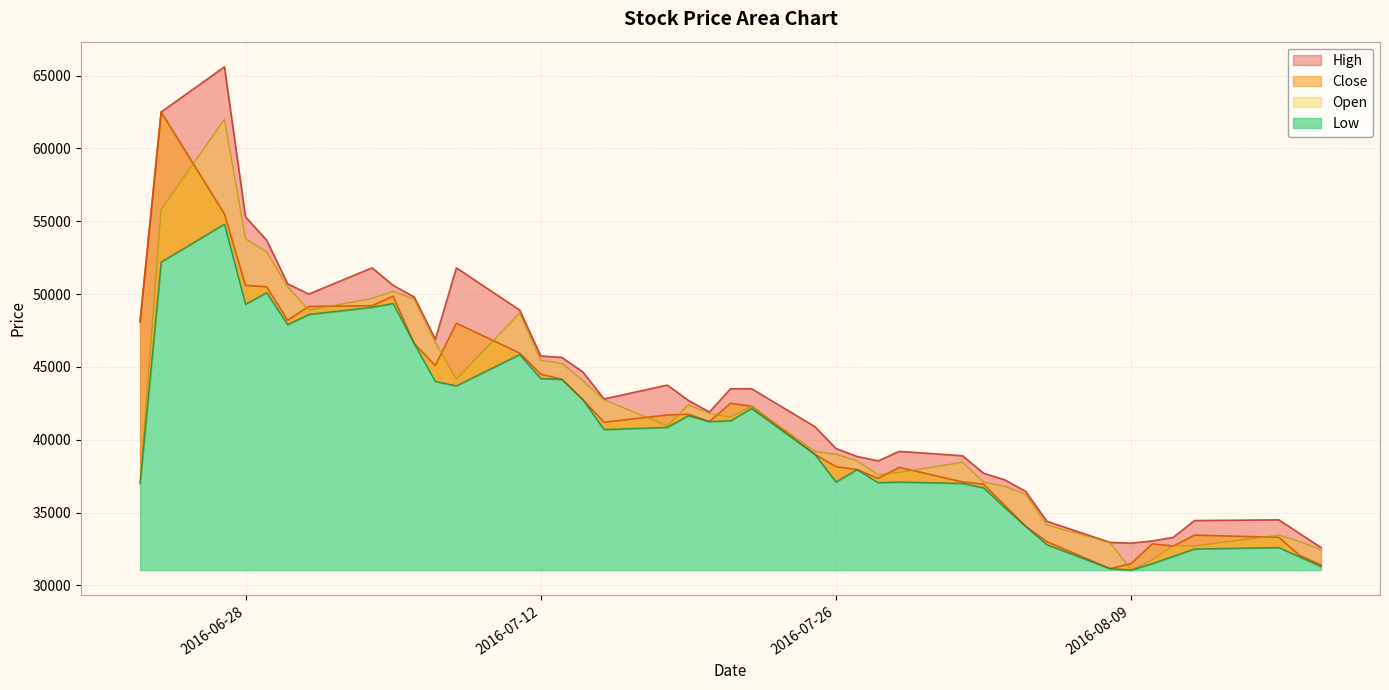

Reading left to right, transcribe all the data shown in this chart.

High: 48100	62500	65600	55300	53700	50700	50000	51800	50600	49800	46900	51800	48900	45750	45650	44650	42800	43750	42700	41900	43500	43500	40900	39400	38850	38550	39200	38900	37700	37250	36450	34400	32950	32900	33050	33300	34450	34500	33550	32600
Low: 37000	52200	54800	49300	50100	47900	48600	49100	49350	46600	44000	43700	45850	44200	44150	42750	40700	40850	41650	41250	41300	42150	39000	37100	37950	37050	37100	37000	36700	35350	34050	32800	31150	31050	31500	32000	32500	32600	31950	31300
Close: 48100	62500	55500	50600	50500	48200	49150	49200	49850	46600	45100	48000	45950	44500	44150	42750	41200	41700	41750	41250	42500	42300	39000	38150	37950	37350	38100	37100	36950	35500	34050	33000	31150	31500	32850	32700	33450	33300	32050	31400
Open: 37000	55800	62000	53800	52900	50500	48900	49700	50200	49650	46700	44150	48700	45450	45250	44050	42750	40950	42400	41800	41550	42300	39200	39000	38550	37600	37750	38450	37100	36800	36250	34150	32950	31050	31750	32750	32700	33450	33000	32450